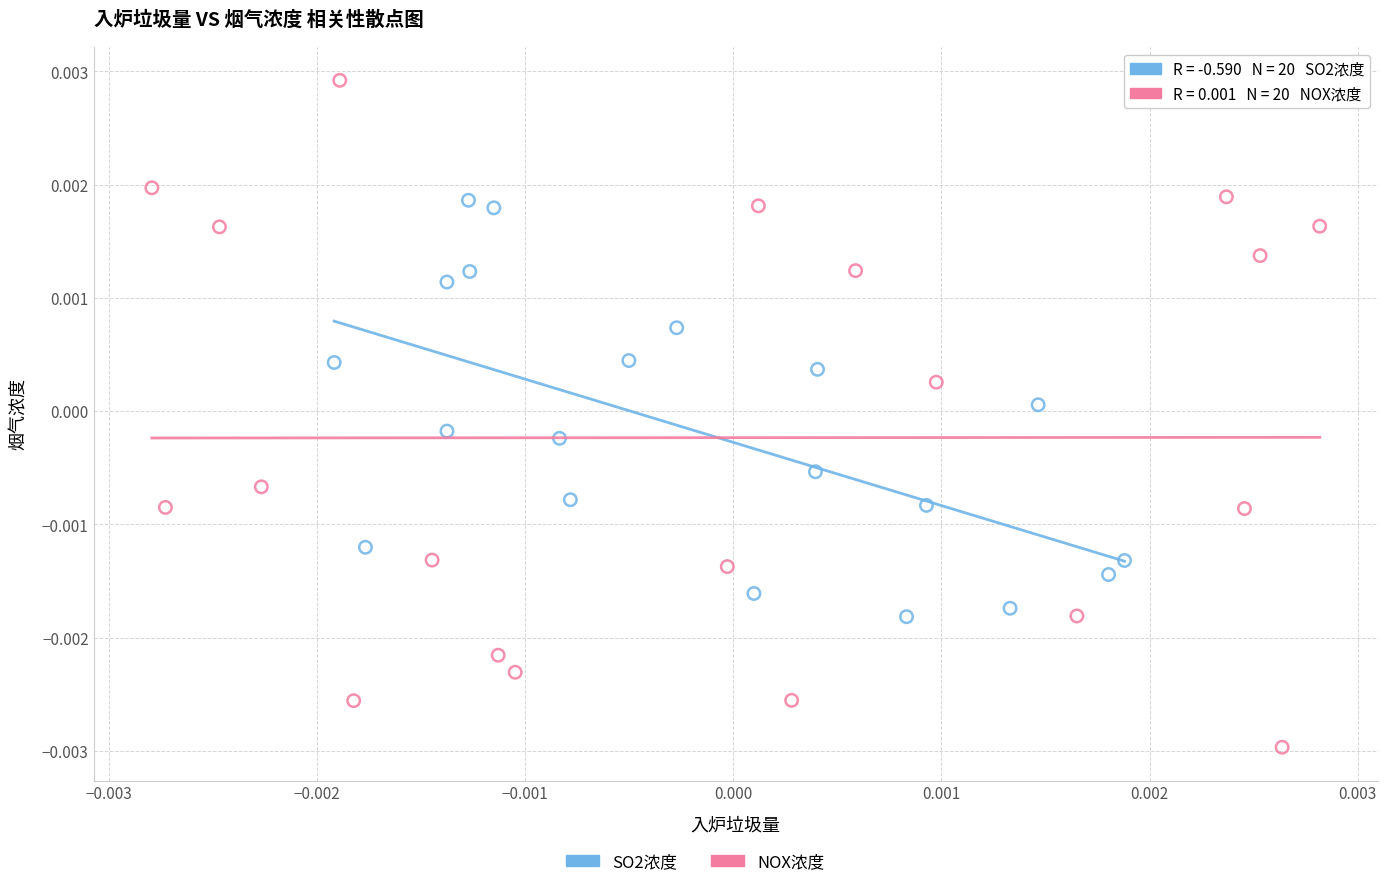

Which series has the largest Y range (max minus min)?

NOX浓度